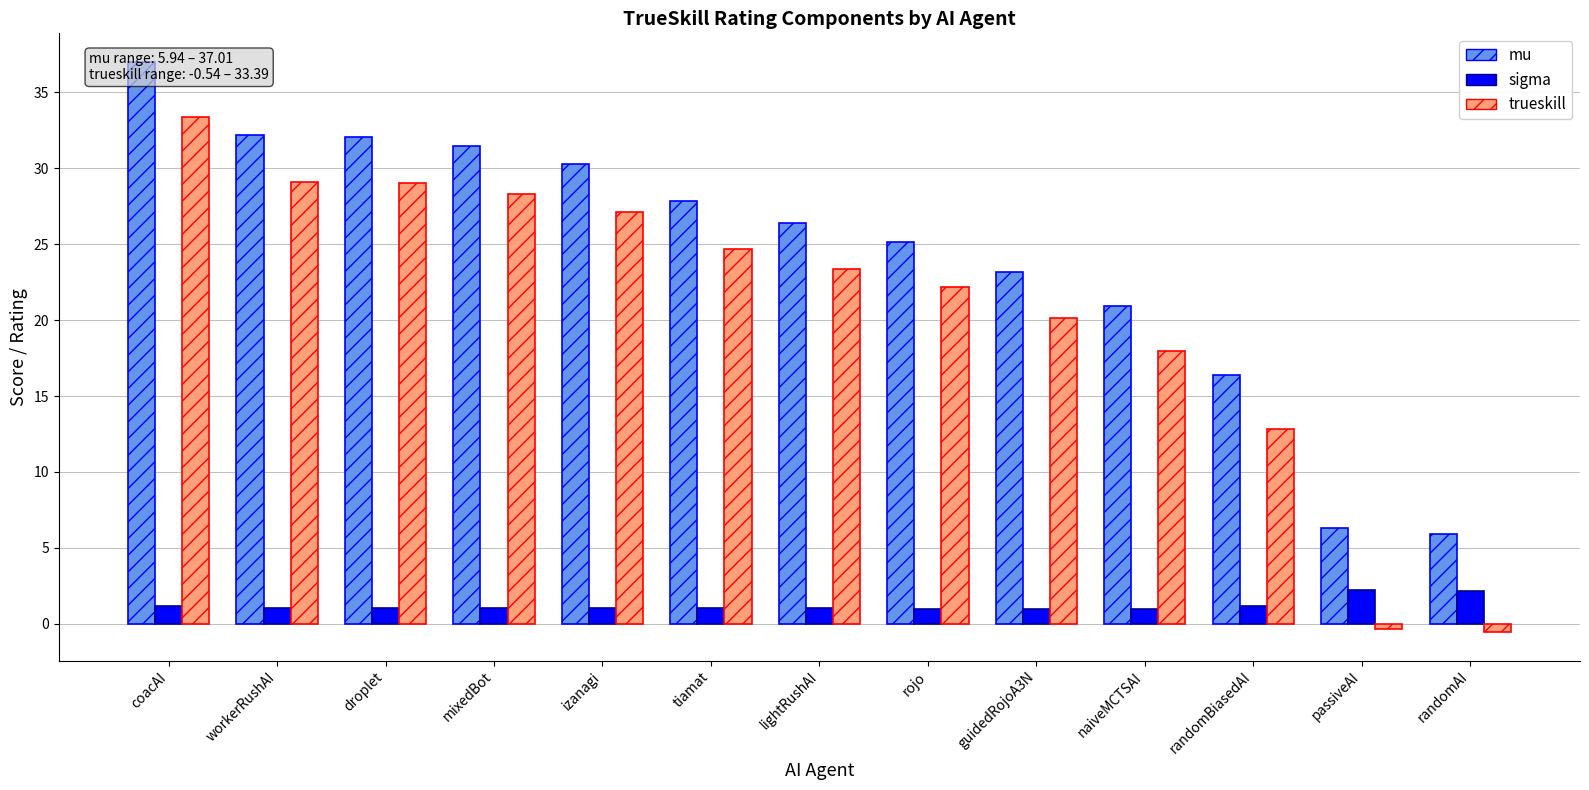

Reading left to right, what are all the values shown in this chart?

mu: 37.0	32.2	32.0	31.5	30.3	27.8	26.4	25.2	23.1	20.9	16.4	6.3	5.9
sigma: 1.2	1.0	1.0	1.1	1.0	1.0	1.0	1.0	1.0	1.0	1.2	2.2	2.2
trueskill: 33.4	29.1	29.0	28.3	27.1	24.7	23.4	22.2	20.2	17.9	12.8	-0.4	-0.5